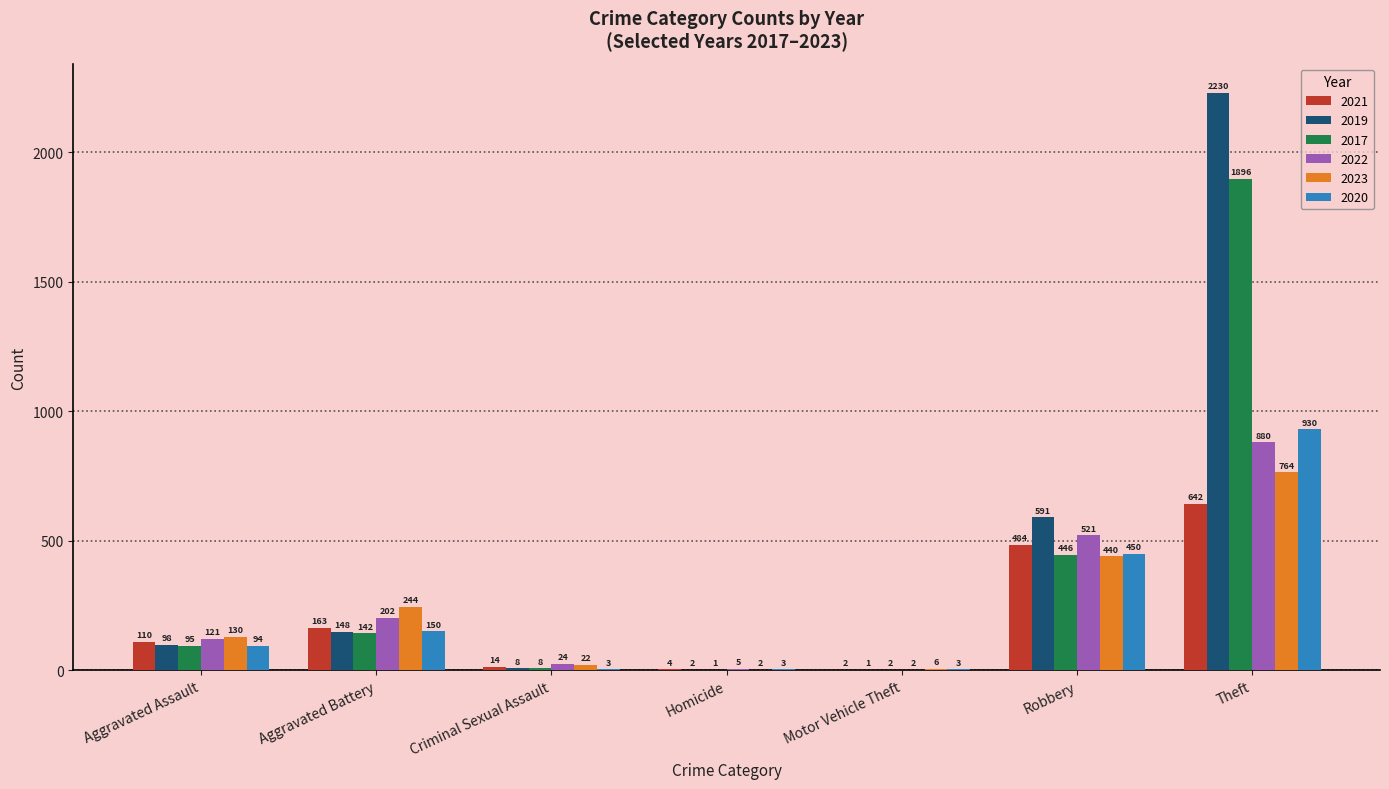

What is the sum of all 2019 values?

3078